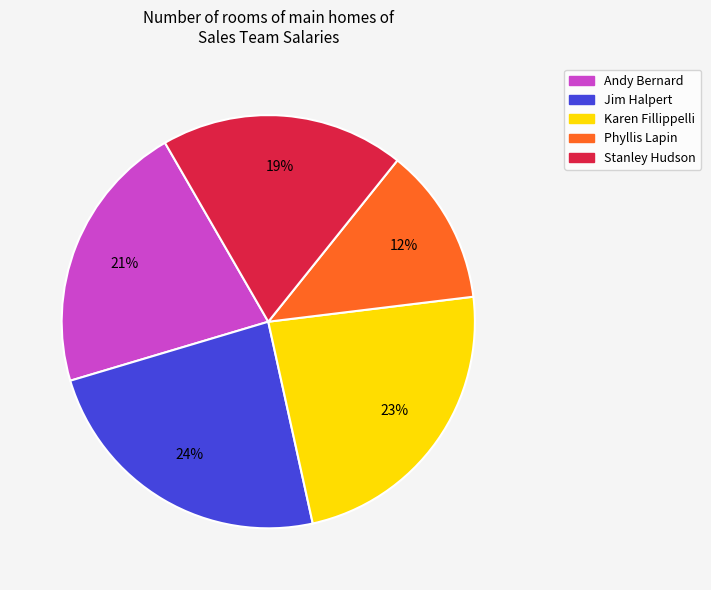

Which has a higher value, Phyllis Lapin or Jim Halpert?

Jim Halpert